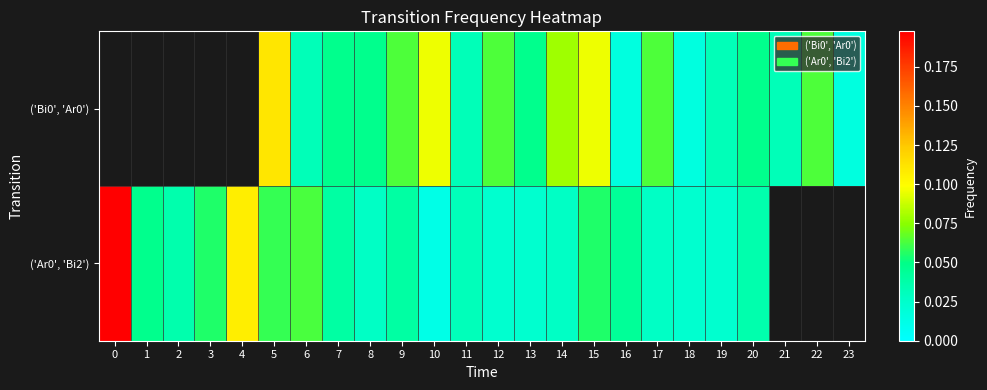

Count the number of categories in the chart.

24